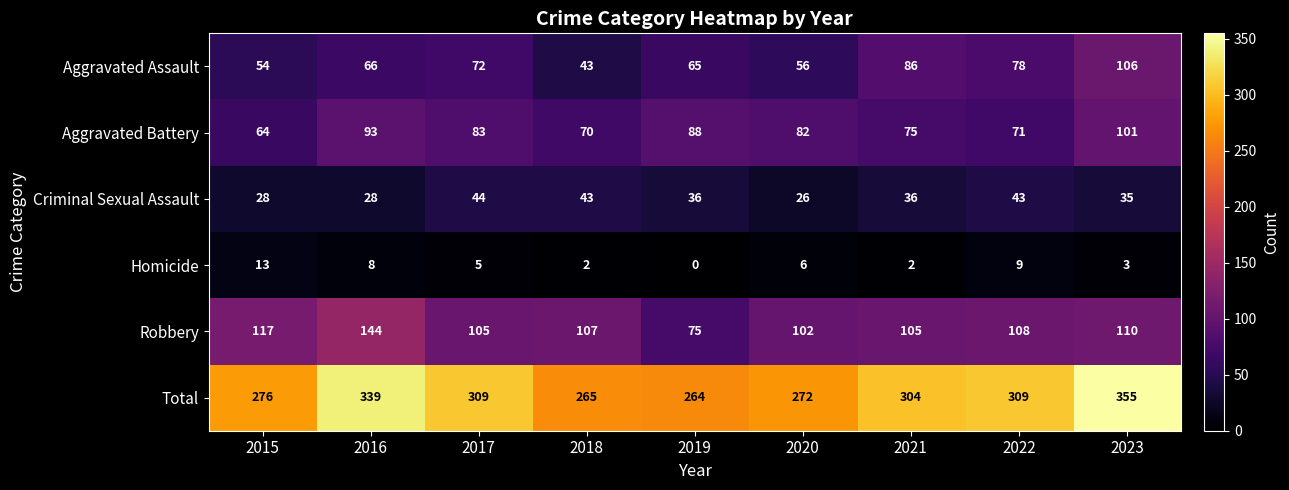

Between 2018 and 2023, which series saw the biggest shift?

Total